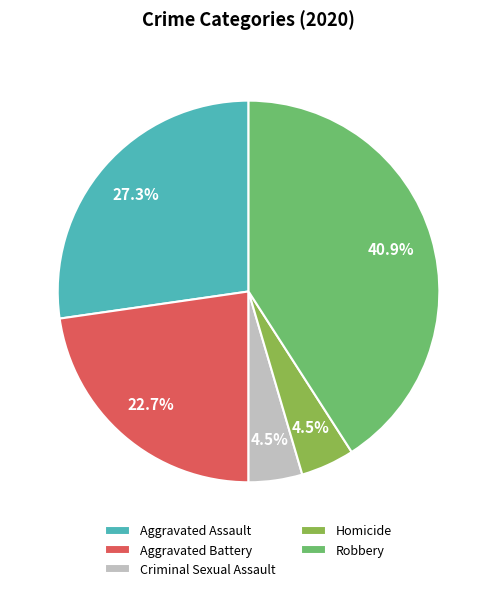

What percentage is NOT represented by Criminal Sexual Assault?

95.5%